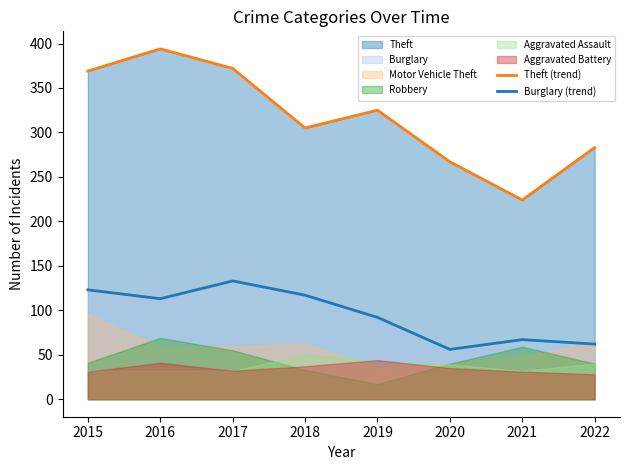

What is the sum of all Burglary (trend) values?

763